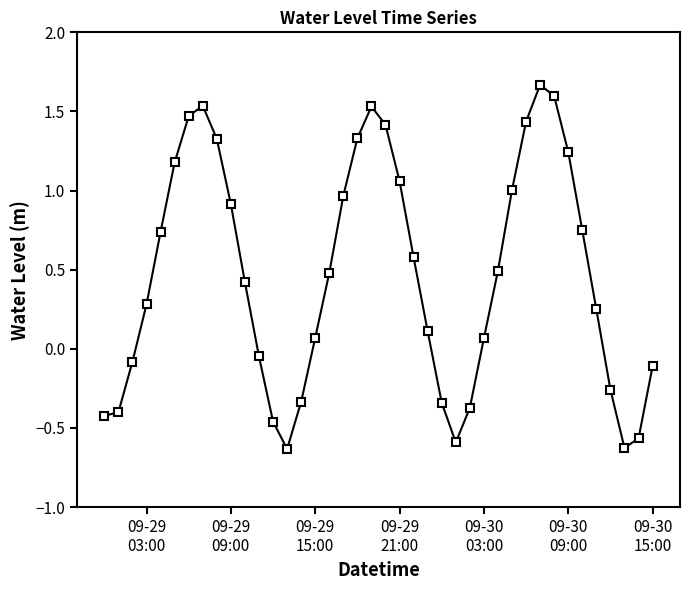

What is the sum of all values?

18.7